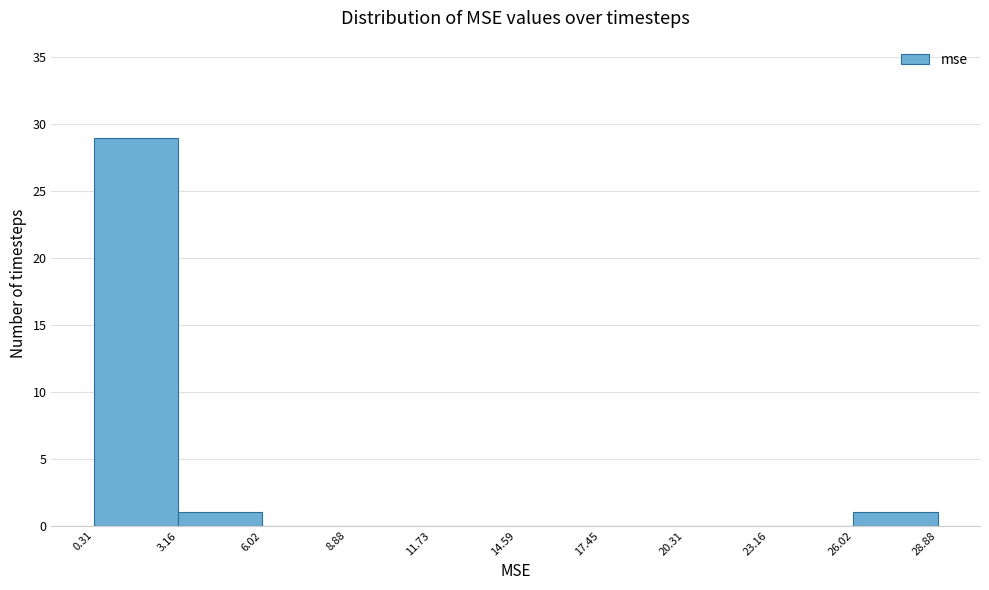

Over which range of the x-axis is the bar tallest?

0.31 to 3.16